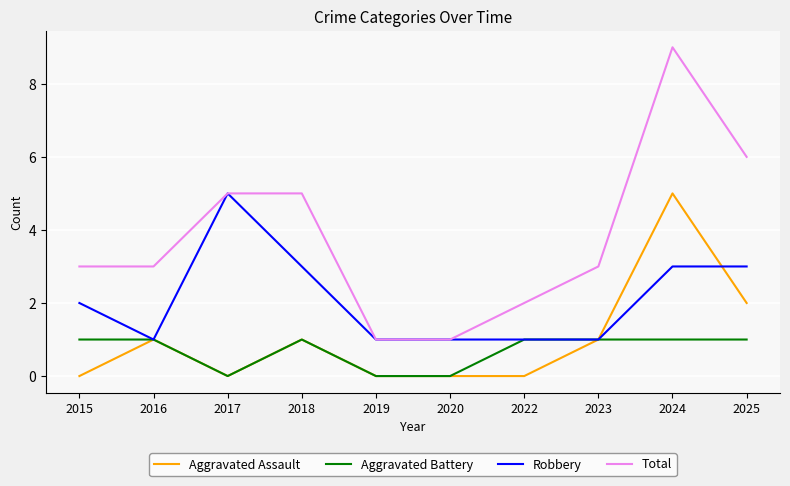

Reading right to left, list all the values displayed in this chart.

Aggravated Assault: 2	5	1	0	0	0	1	0	1	0
Aggravated Battery: 1	1	1	1	0	0	1	0	1	1
Robbery: 3	3	1	1	1	1	3	5	1	2
Total: 6	9	3	2	1	1	5	5	3	3